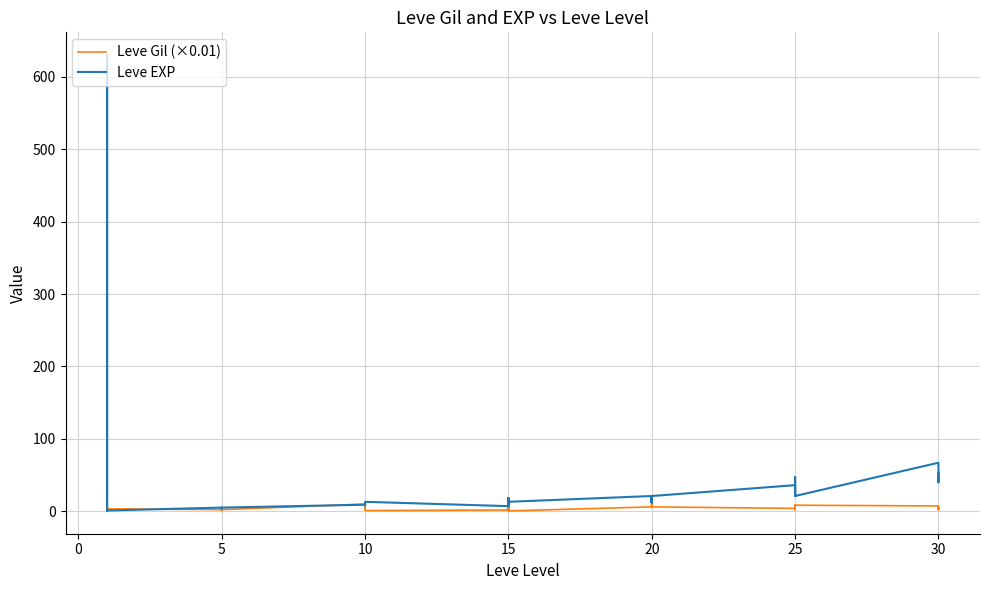

What is the label of the 12th point from the right?

20